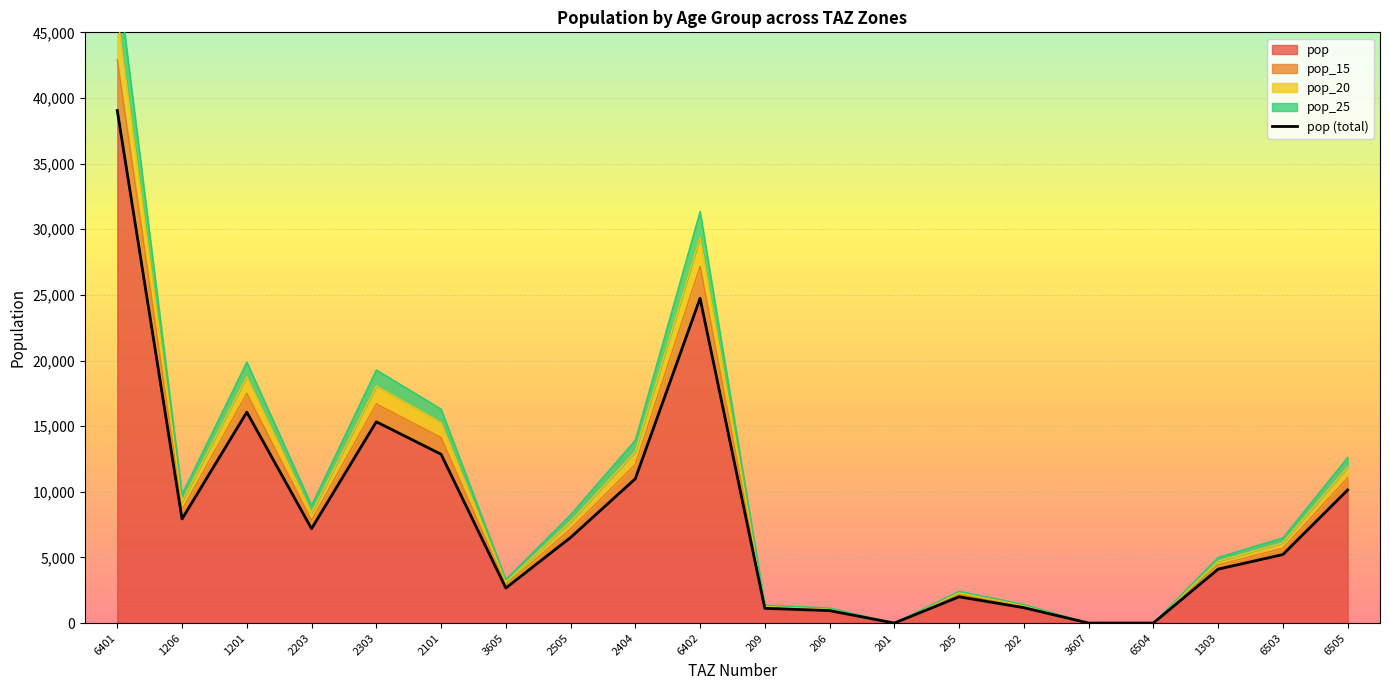

What is the maximum value shown in the chart?

39041.8